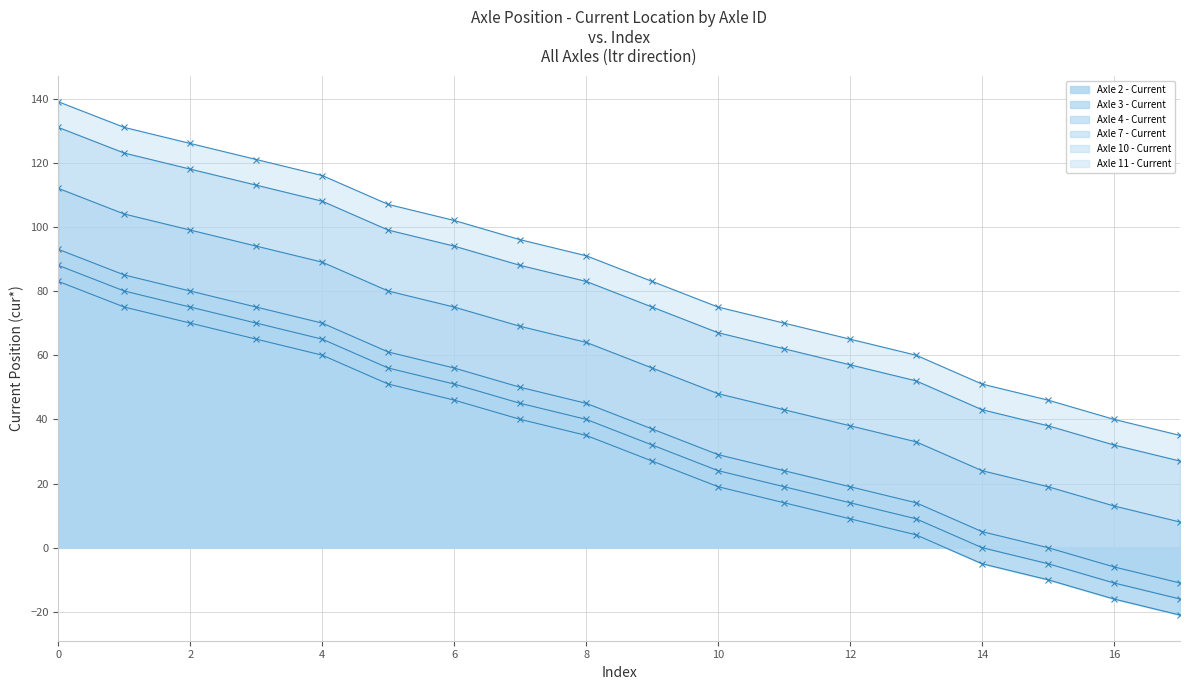

What is the value of the axle3_cur point at the 4th from the left?

70